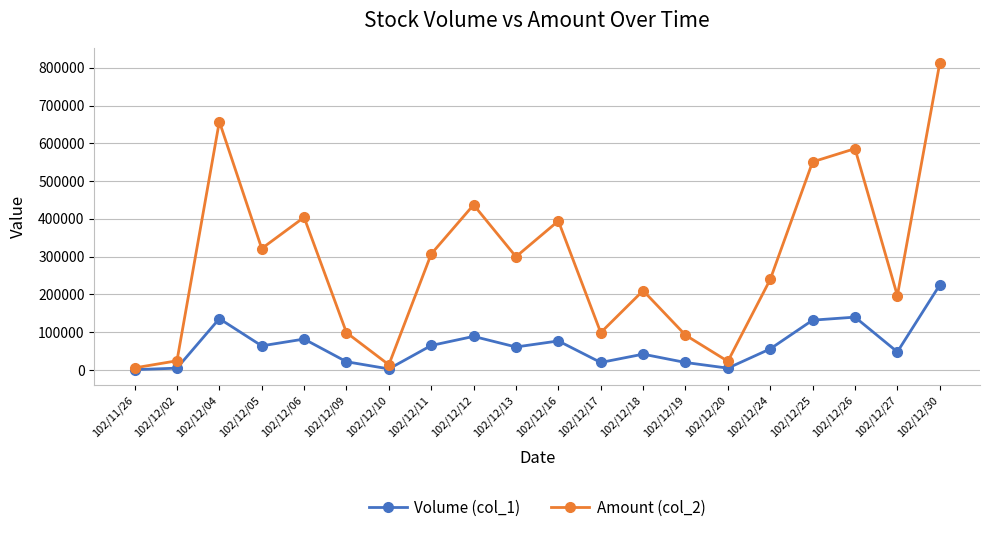

What is the difference between the second highest and minimum values in the Volume (col_1) series?

139000